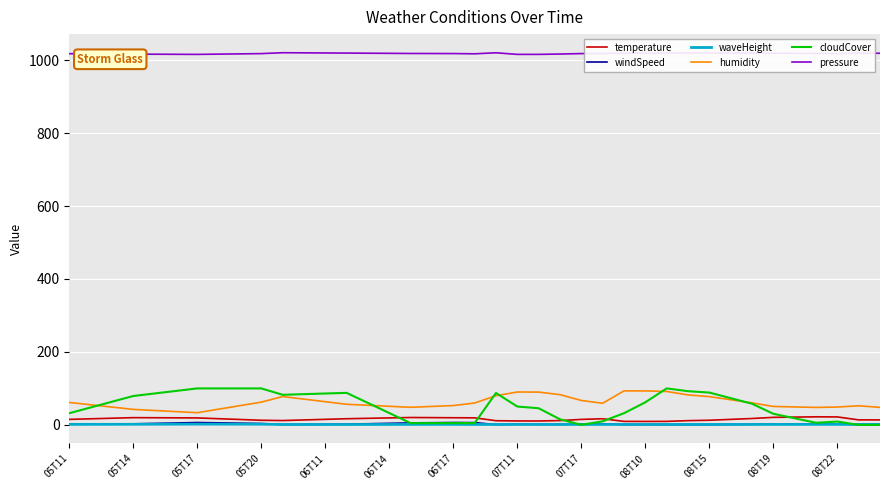

What is the difference between the maximum and minimum values in the windSpeed series?

5.9